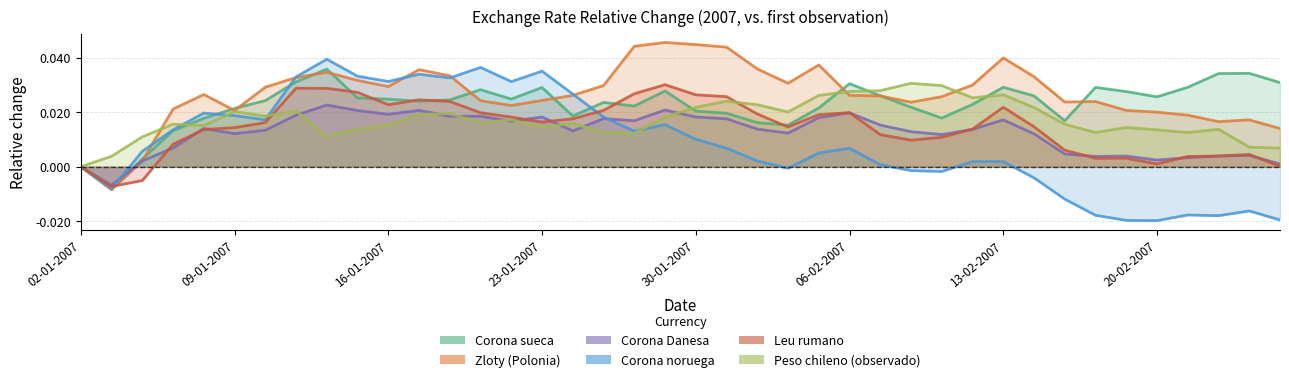

Where is Zloty (Polonia) nearest to the value 0?

02-01-2007